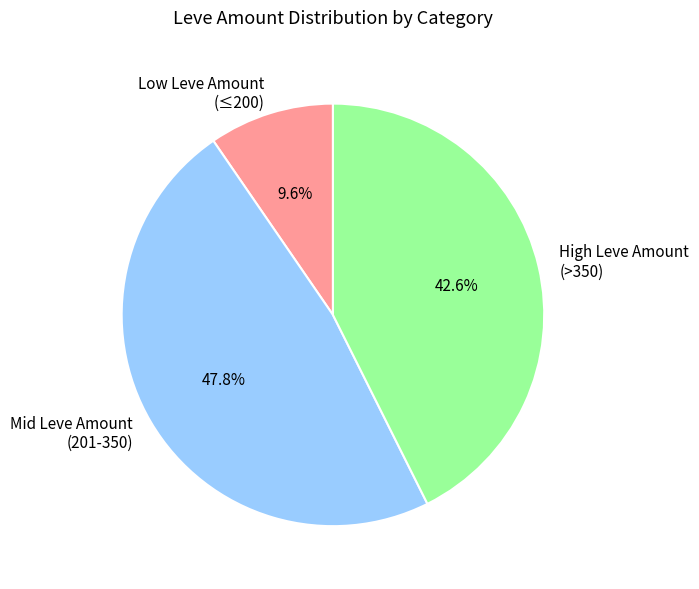

Is there any slice that represents more than half of the pie?

No